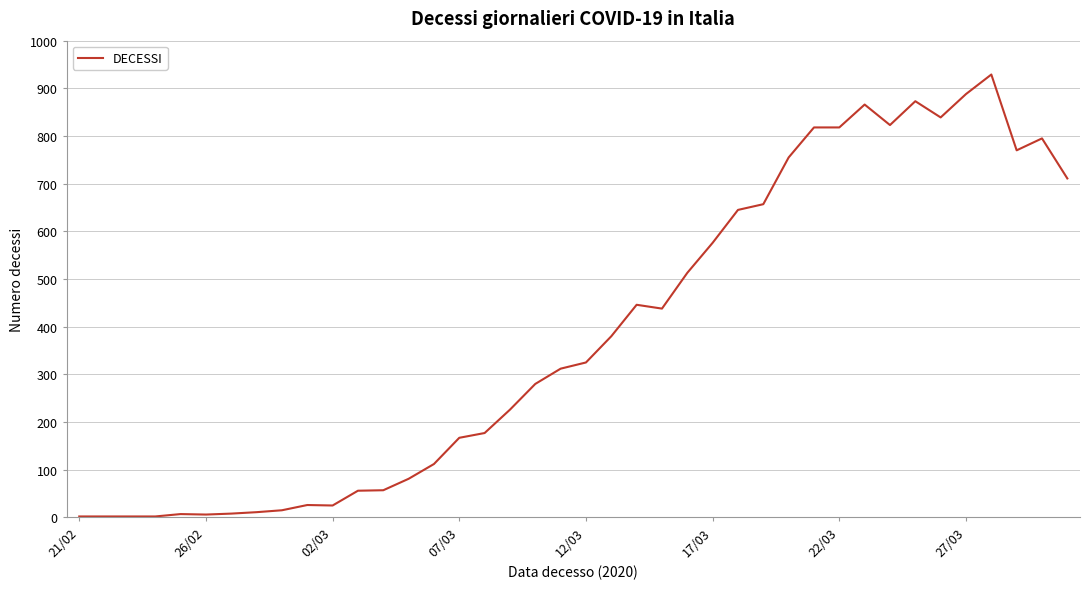

What is the difference between the maximum and second lowest values?

927